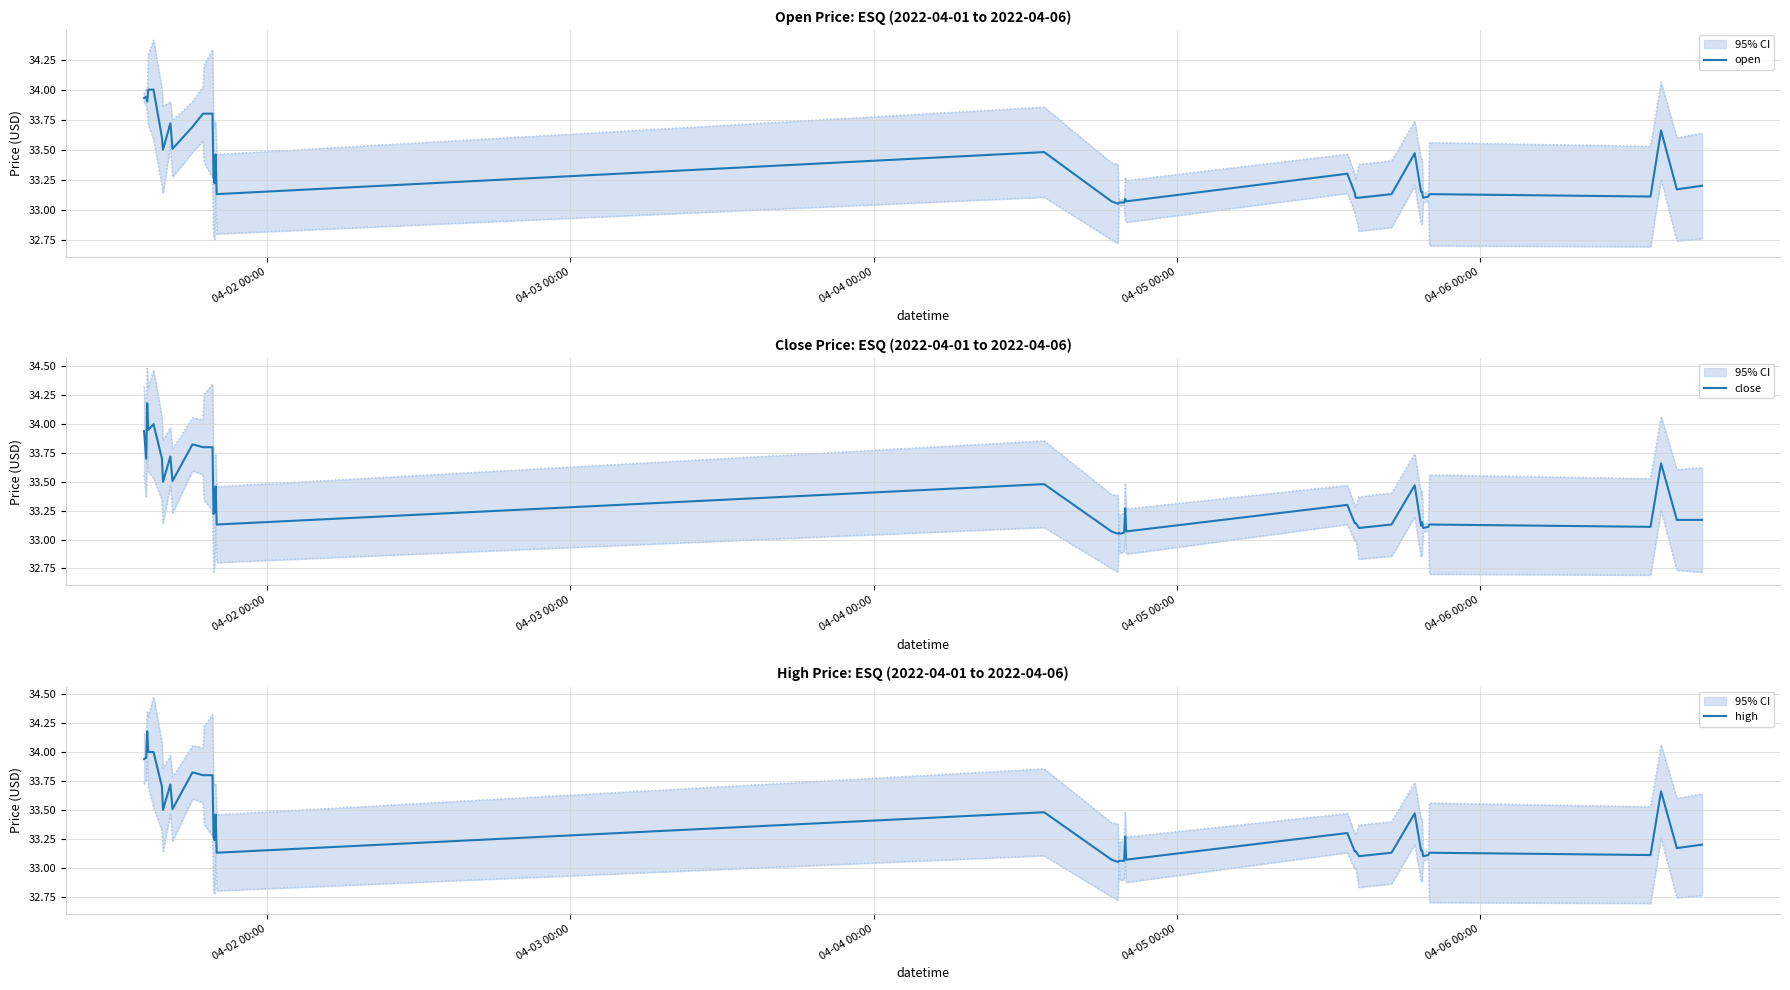

What is the difference between the maximum and minimum values in the high series?

1.1